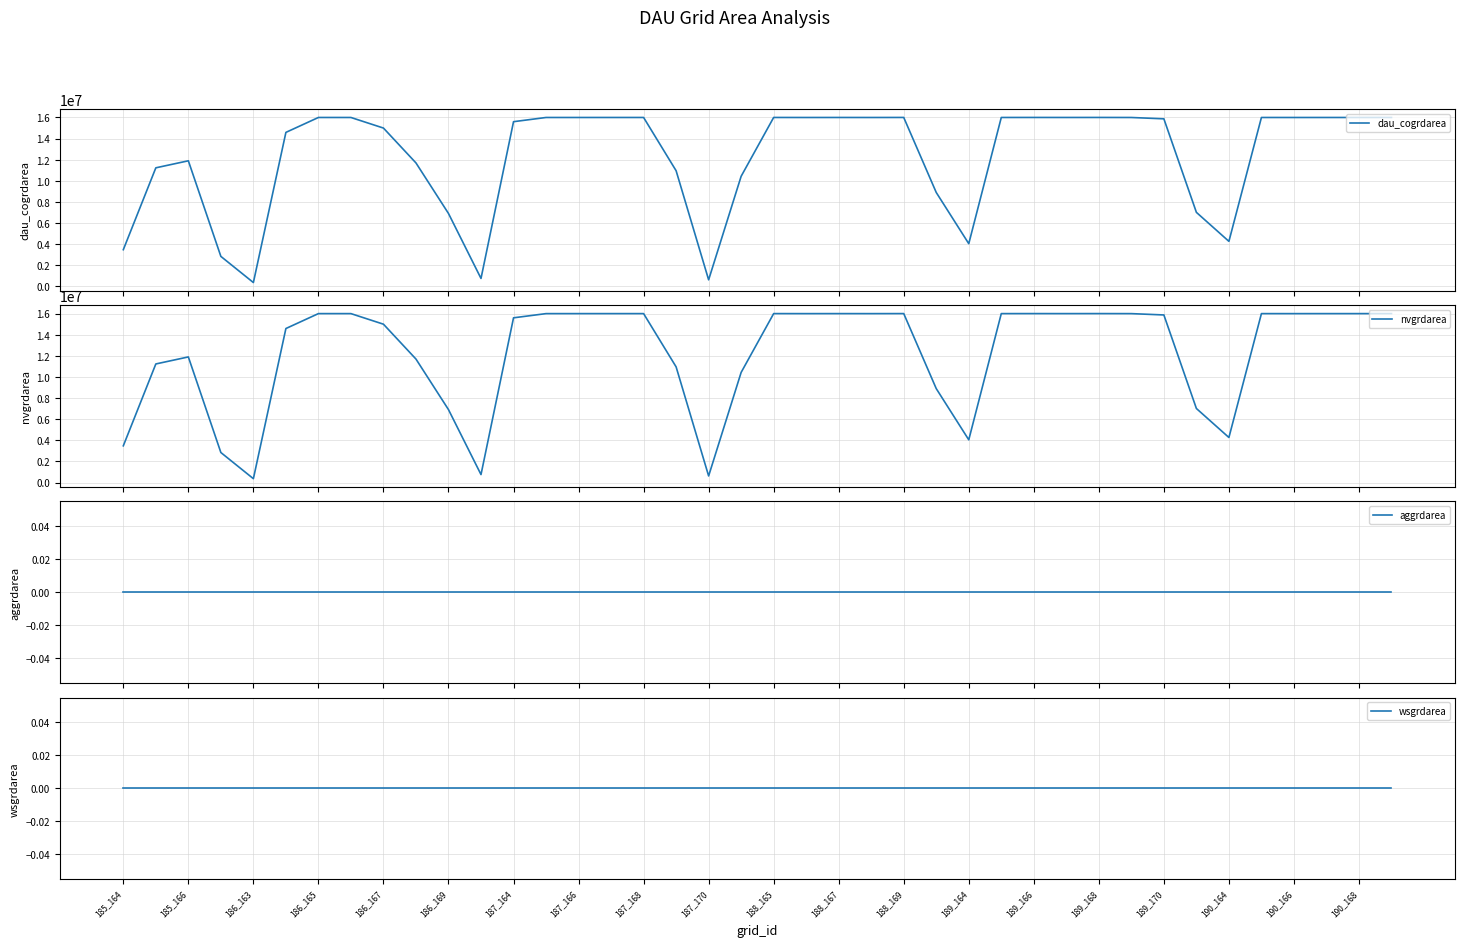

True or false: wsgrdarea and dau_cogrdarea cross at least once.

False